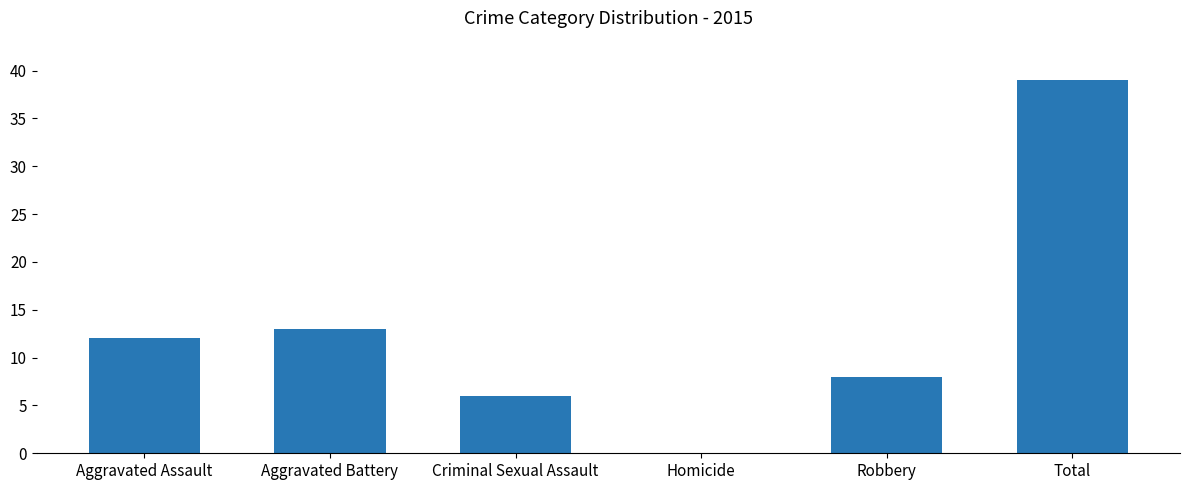

What is the change in value from Criminal Sexual Assault to Robbery?

+2